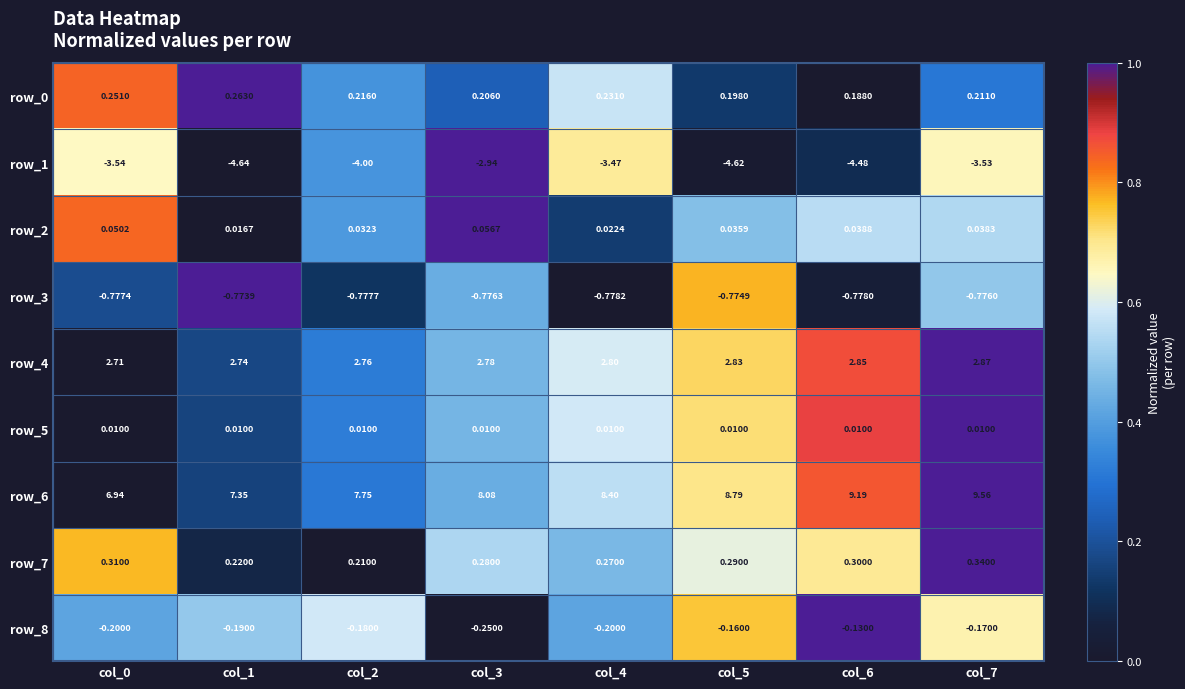

At col_7, list the series in order from largest to smallest.

row_4, row_5, row_6, row_7, row_8, row_1, row_2, row_3, row_0